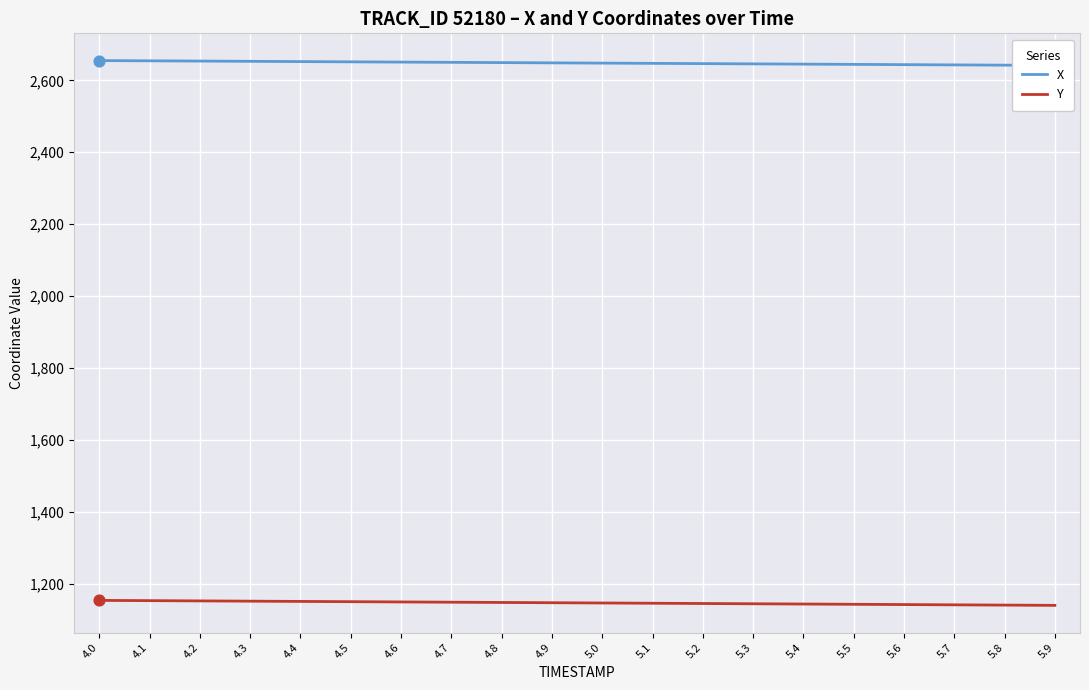

Is the value of X at 5.1 greater than the value of Y at 5.4?

Yes